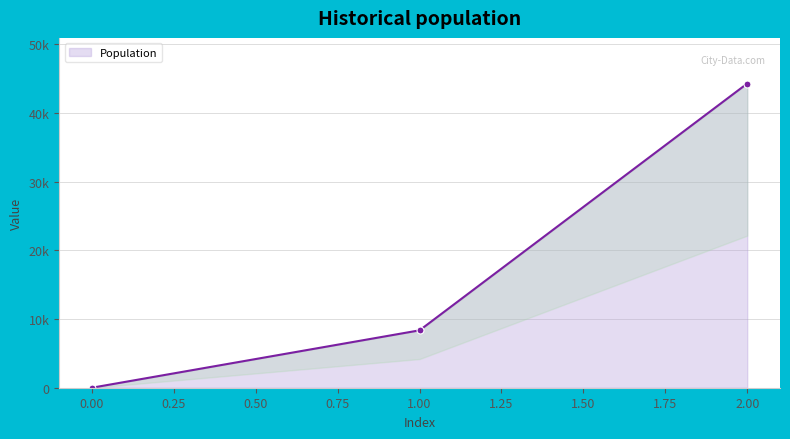

Reading right to left, list all the values displayed in this chart.

44308	8360	0